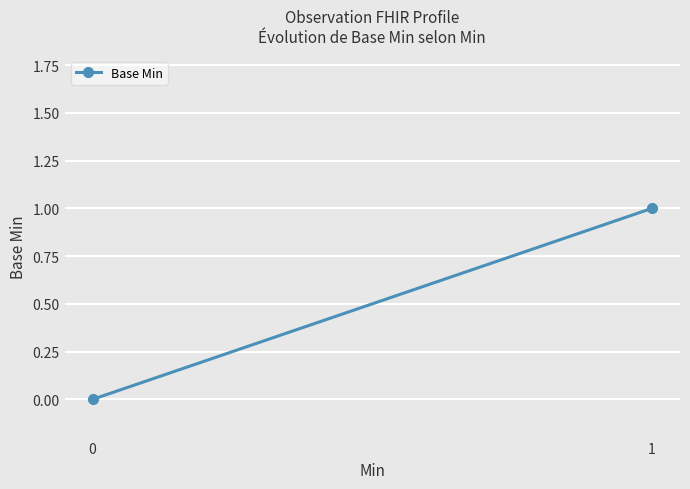

Reading left to right, what are all the values shown in this chart?

0=0	1=1